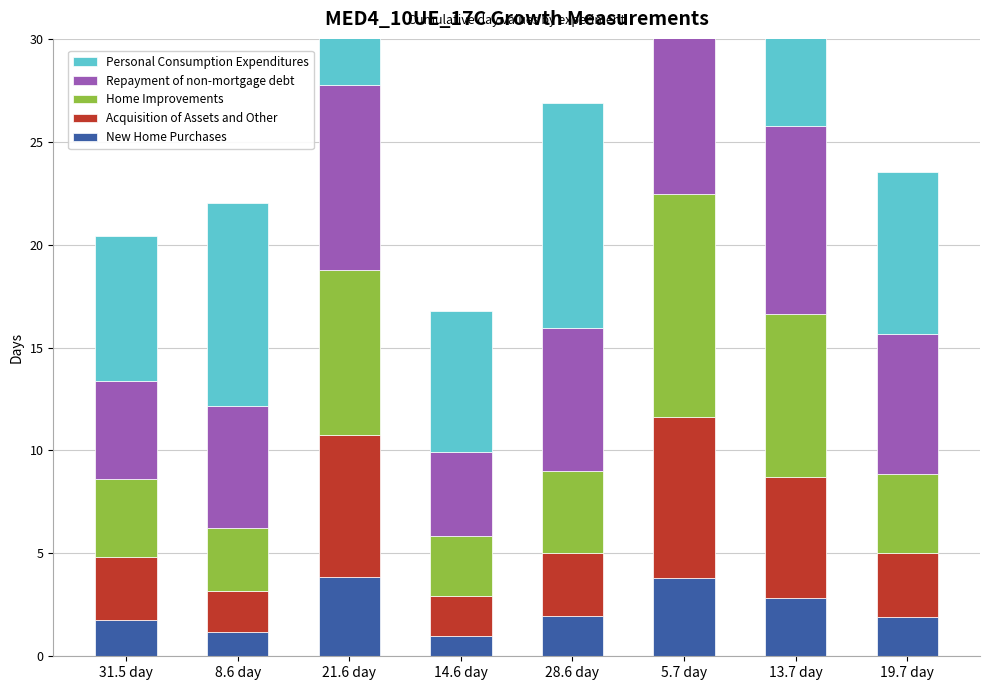

Reading left to right, transcribe all the data shown in this chart.

New Home Purchases: 1.8	1.2	3.9	1.0	2.0	3.8	2.8	1.9
Acquisition of Assets and Other: 3.1	2.0	6.9	1.9	3.0	7.8	5.9	3.1
Home Improvements: 3.8	3.1	8.0	2.9	4.0	10.8	7.9	3.8
Repayment of non-mortgage debt: 4.8	5.9	9.0	4.1	7.0	13.9	9.1	6.8
Personal Consumption Expenditures: 7.0	9.9	9.9	6.8	10.9	15.9	9.9	7.8